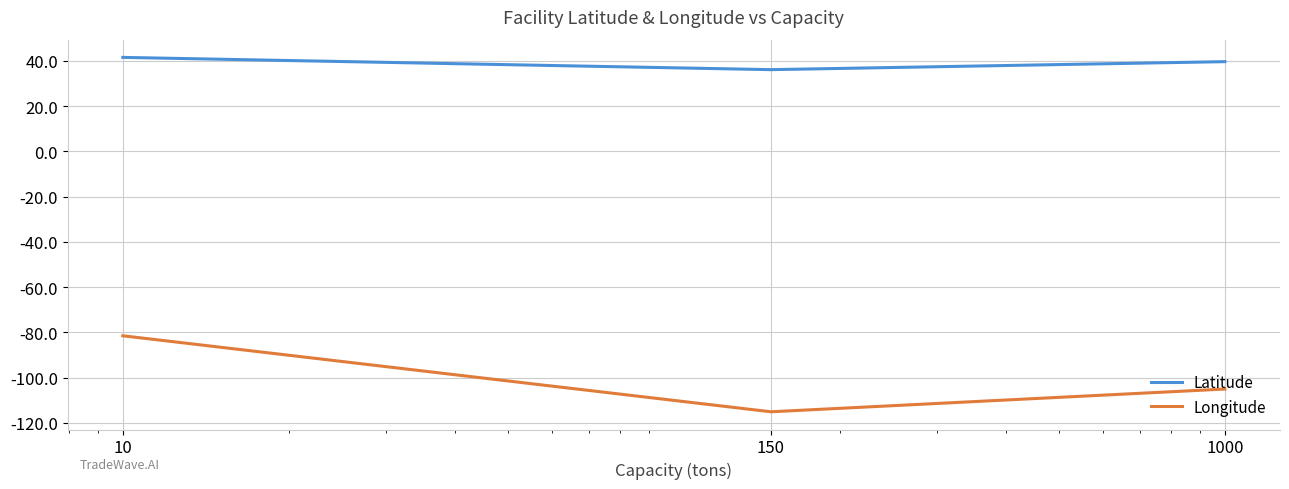

List the series in order of their overall mean, lowest first.

Longitude, Latitude